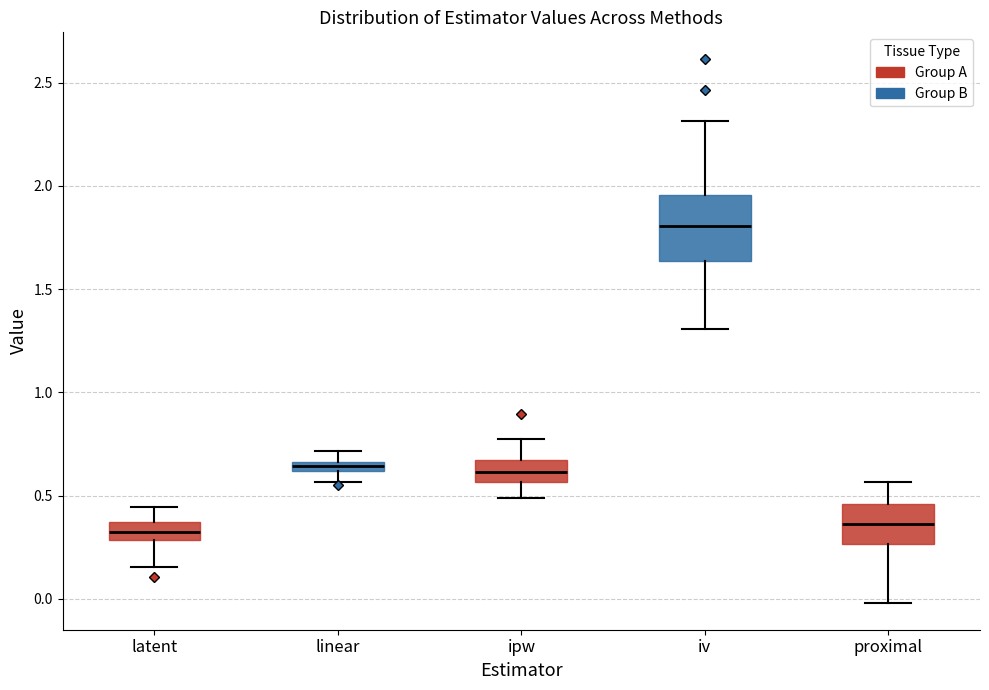

Where is the upper edge of the box for latent on the y-axis? The values are not printed on the chart, so give them approximately, as read against the axis.

0.35